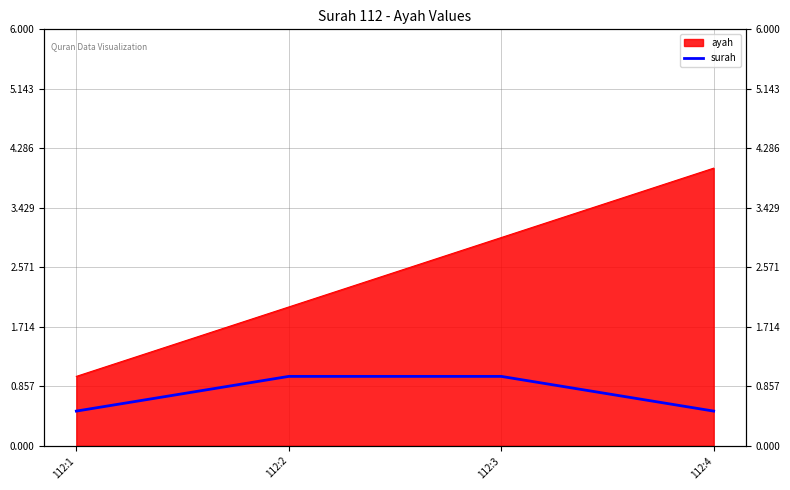

The value of ayah at 112:4 is 4. True or false?

True